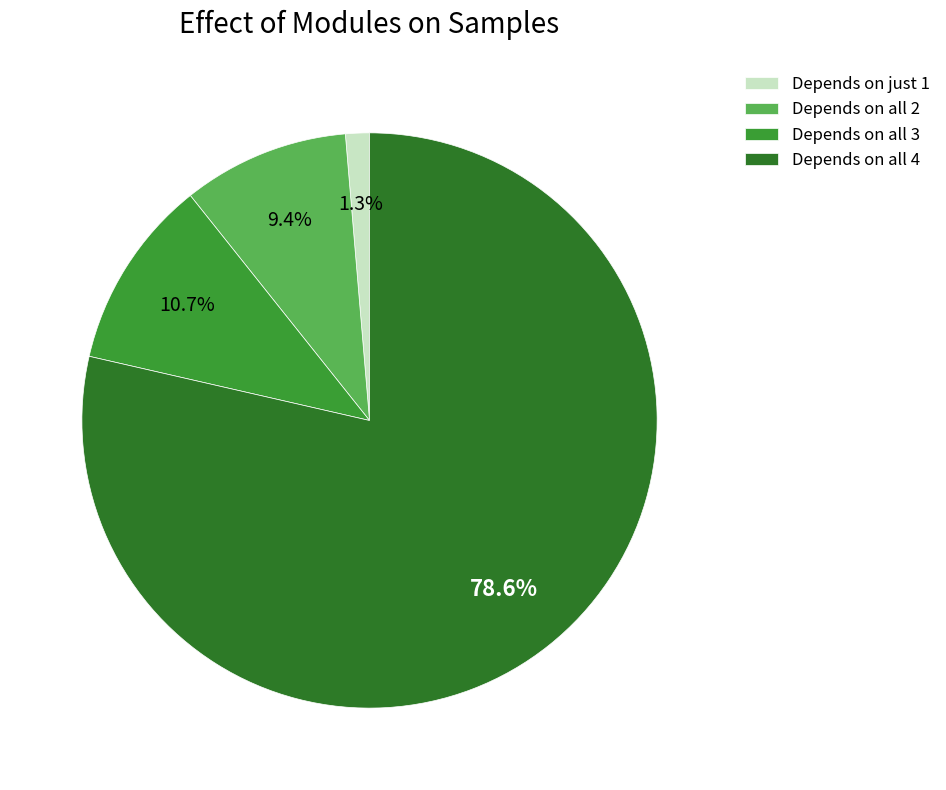

Is Depends on all 4 the majority of the pie?

Yes